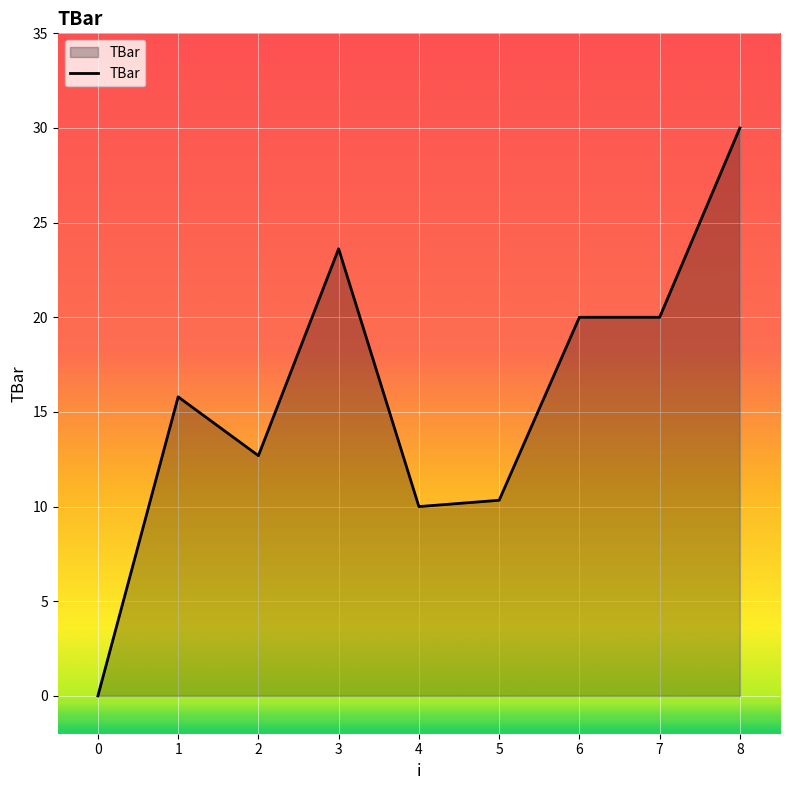

What is the ratio of the value at 1 to the value at 7?

0.8